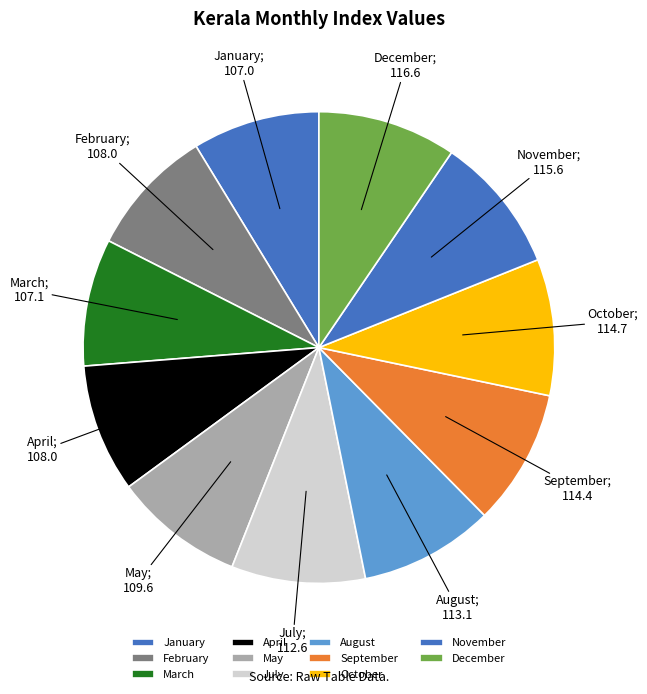

To the nearest percent, what is the average slice percentage?

9%